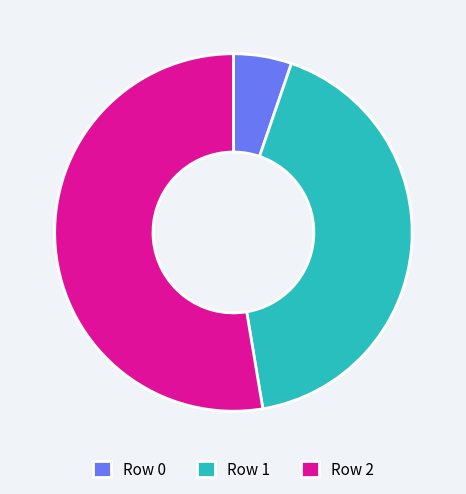

The Row 2 slice represents 41% of the pie. True or false?

False